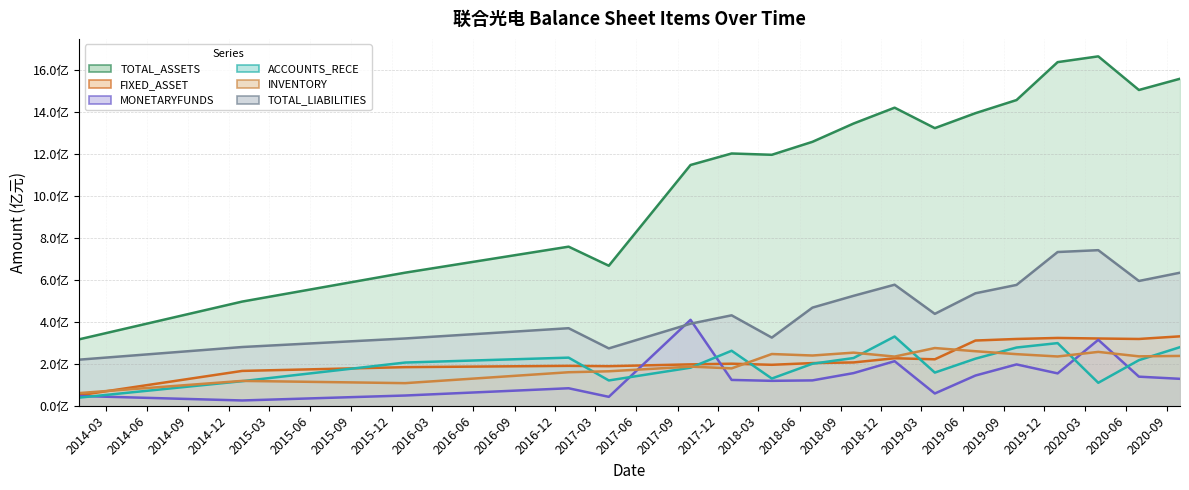

What is the total value across all series at 2019-06-30?

28.7